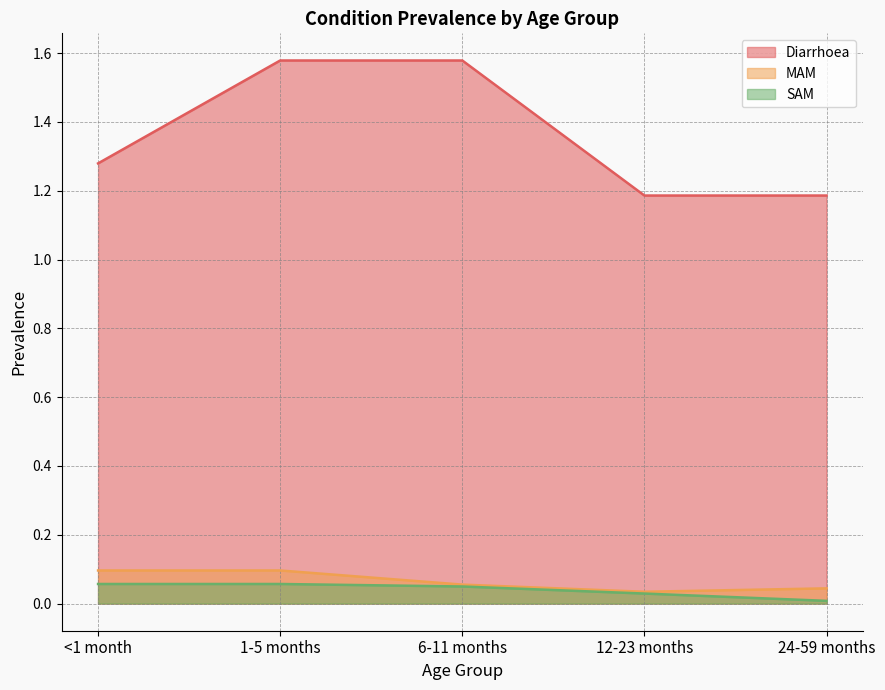

True or false: SAM has more than 1 interior local peaks.

False